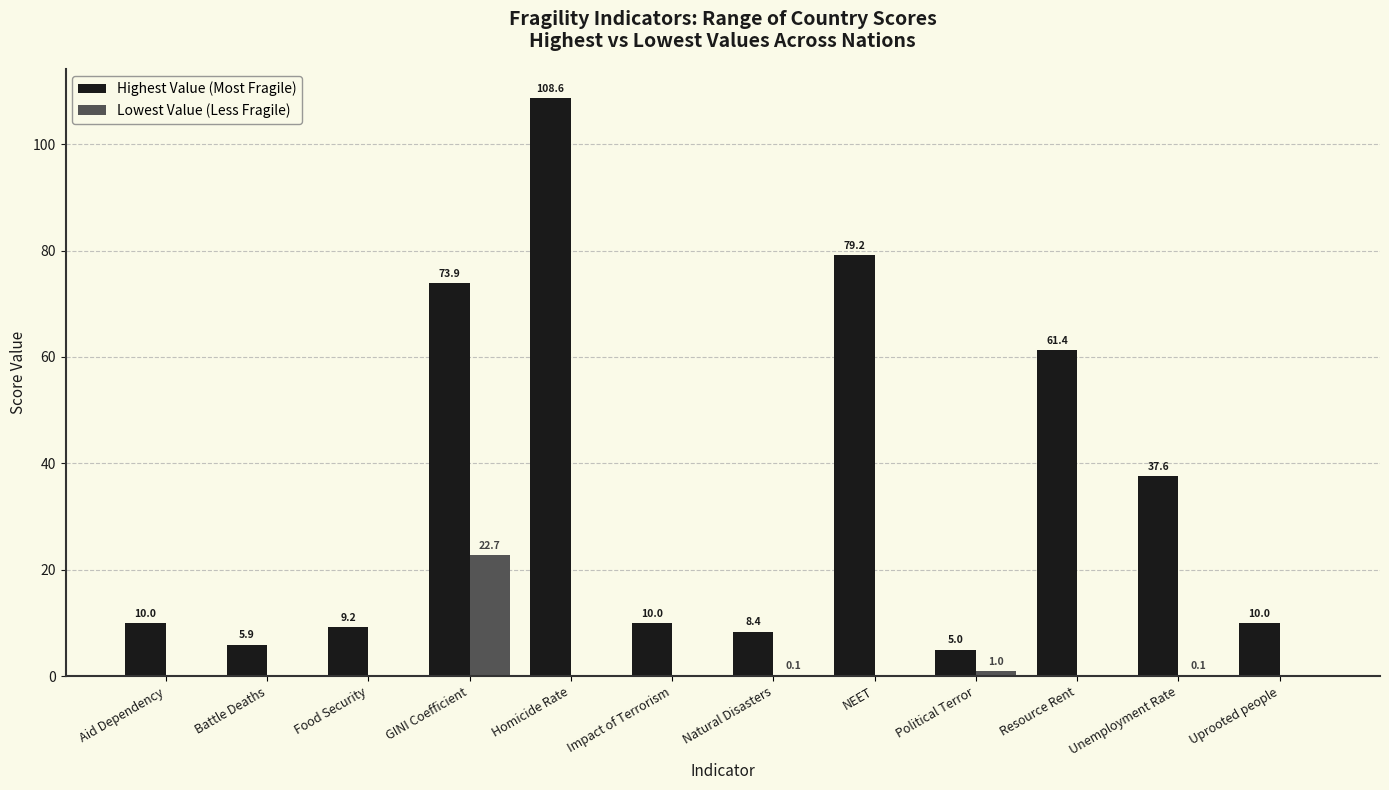

Reading left to right, extract all data points from this chart.

Highest Value (Most Fragile): Aid Dependency=10.0	Battle Deaths=5.9	Food Security=9.2	GINI Coefficient=73.9	Homicide Rate=108.6	Impact of Terrorism=10.0	Natural Disasters=8.4	NEET=79.2	Political Terror=5.0	Resource Rent=61.4	Unemployment Rate=37.6	Uprooted people=10.0
Lowest Value (Less Fragile): Aid Dependency=0.0	Battle Deaths=0.0	Food Security=0.0	GINI Coefficient=22.7	Homicide Rate=0.0	Impact of Terrorism=0.0	Natural Disasters=0.1	NEET=0.0	Political Terror=1.0	Resource Rent=0.0	Unemployment Rate=0.1	Uprooted people=0.0